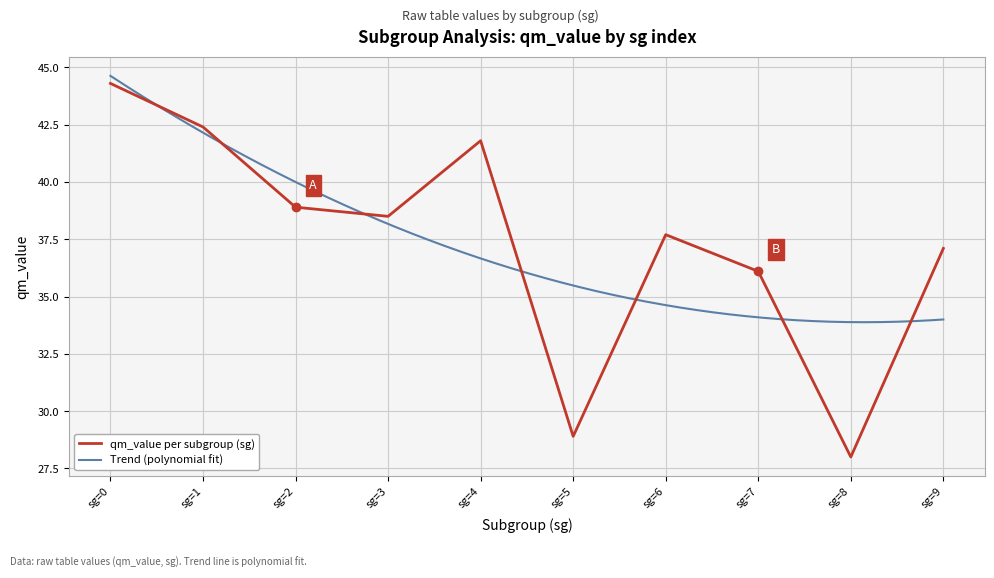

What is the highest value of the qm_value per subgroup (sg) series?

44.3